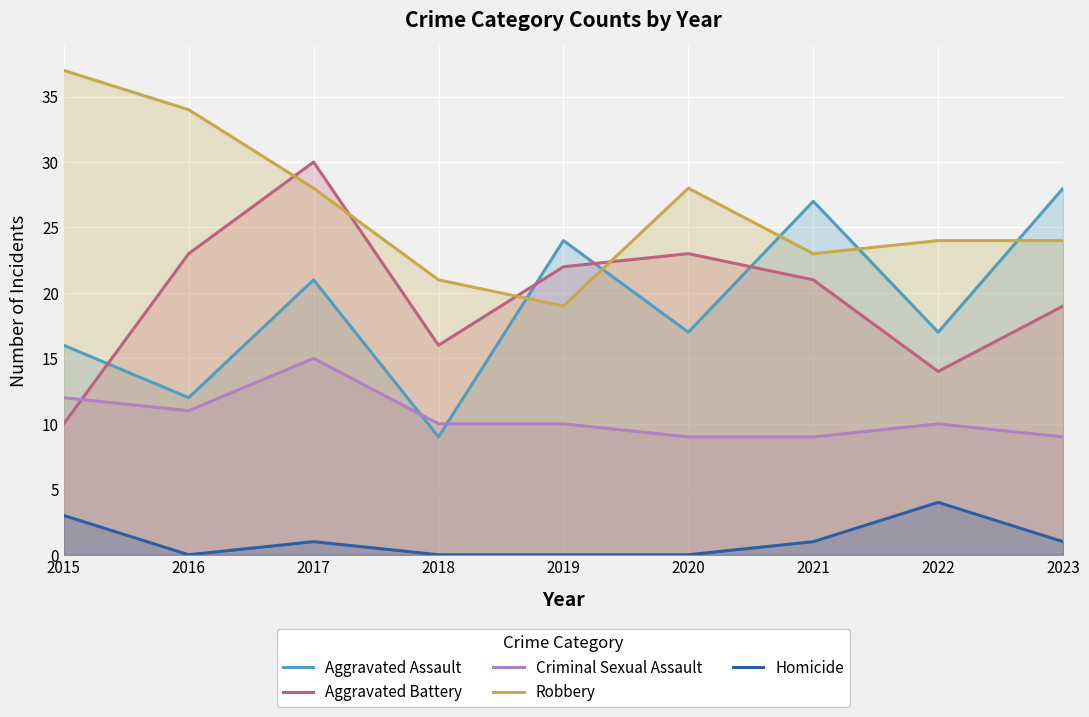

How many interior local peaks does the Robbery series have?

1